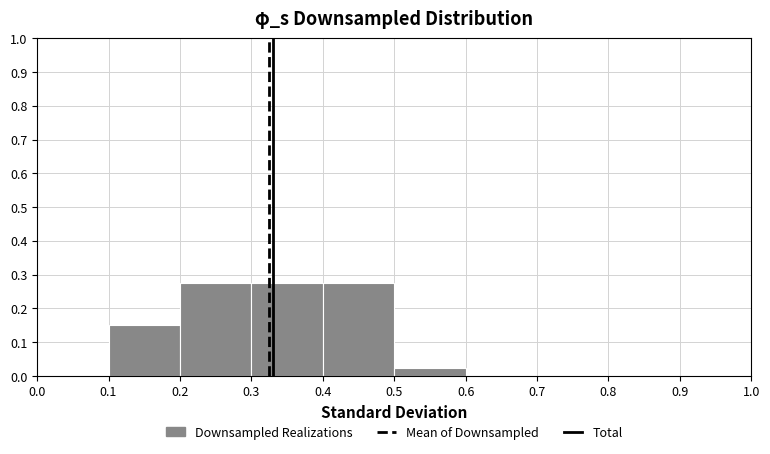

Reading left to right, transcribe this chart: for each bar, give the range it covers on the x-axis and its height. The values are not printed on the chart, so give them approximately, as read against the axis.

0.0 to 0.1: 0
0.1 to 0.2: 0.15
0.2 to 0.3: 0.28
0.3 to 0.4: 0.28
0.4 to 0.5: 0.28
0.5 to 0.6: 0.03
0.6 to 0.7: 0
0.7 to 0.8: 0
0.8 to 0.9: 0
0.9 to 1.0: 0